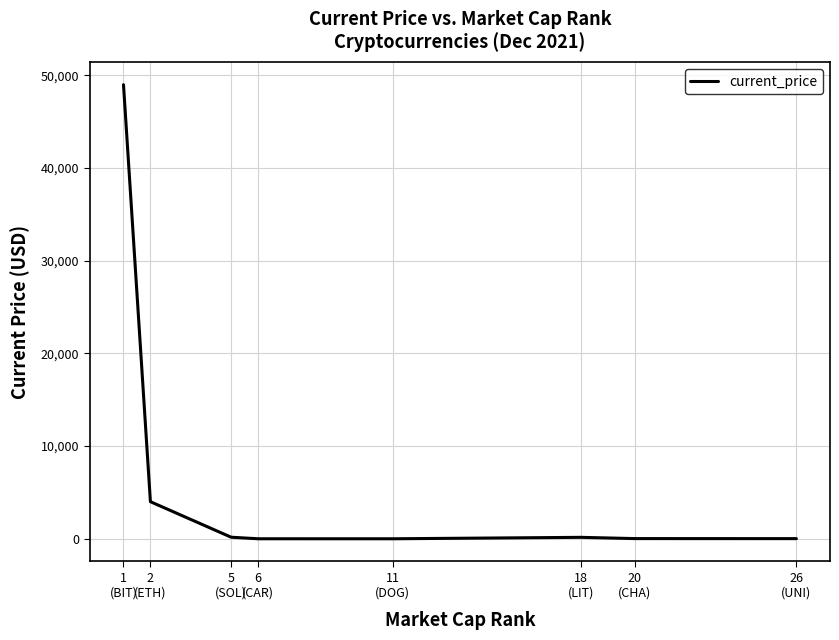

Between 20
(CHA) and 2
(ETH), which is larger?

2
(ETH)